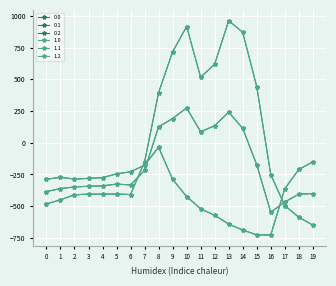

At which category does 0.0 reach its first local valley?

4